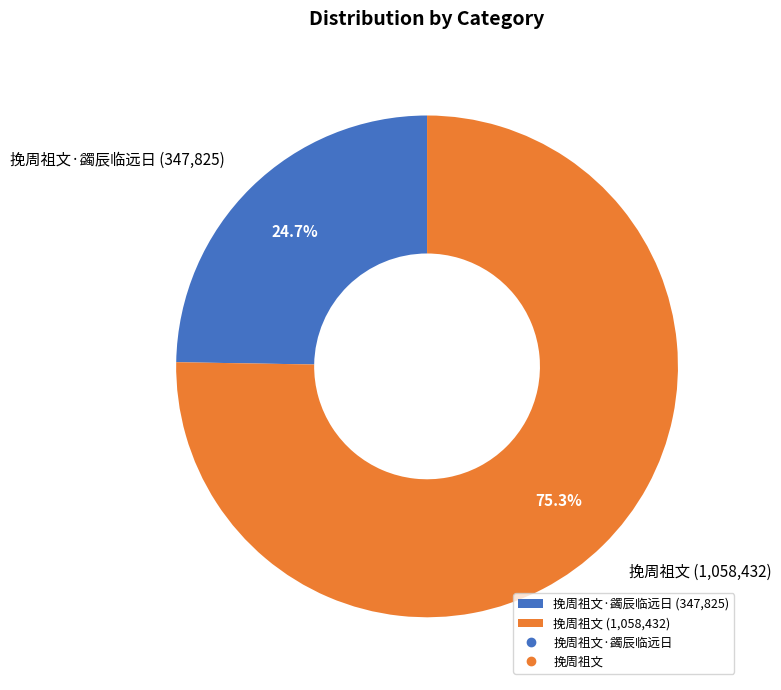

Does any single category account for the majority?

Yes